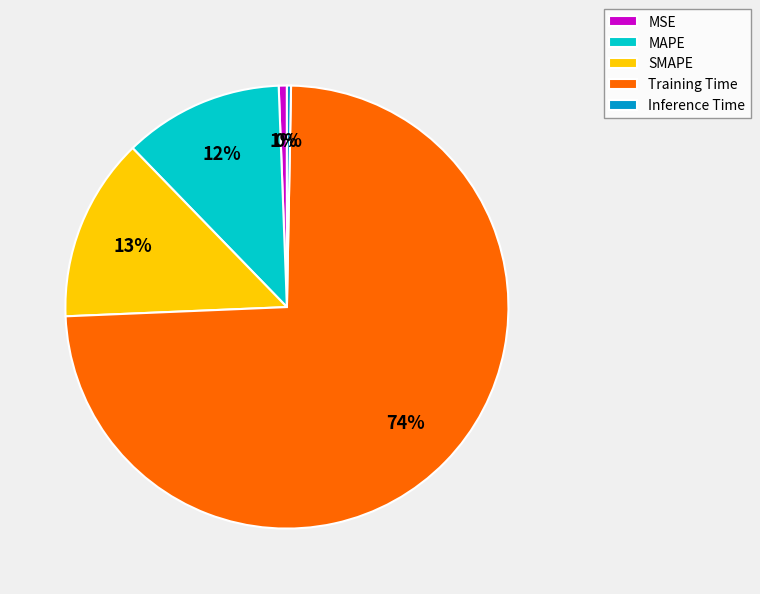

What percentage is the MSE slice, to the nearest percent?

1%